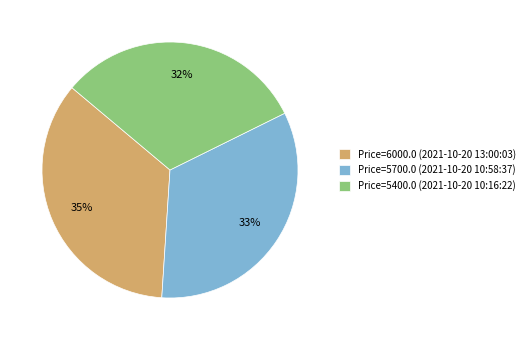

How many segments does this pie chart have?

3